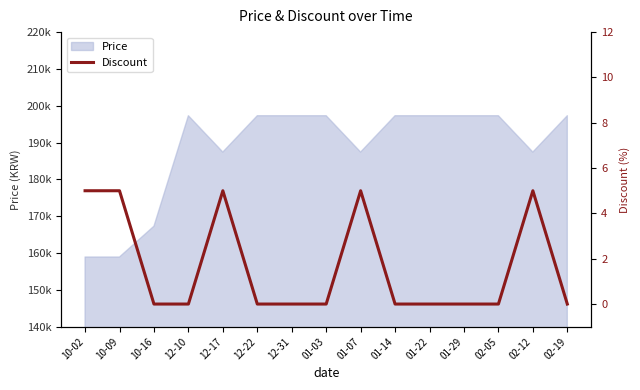

How many points are higher than both their immediate neighbors (excluding endpoints)?

3